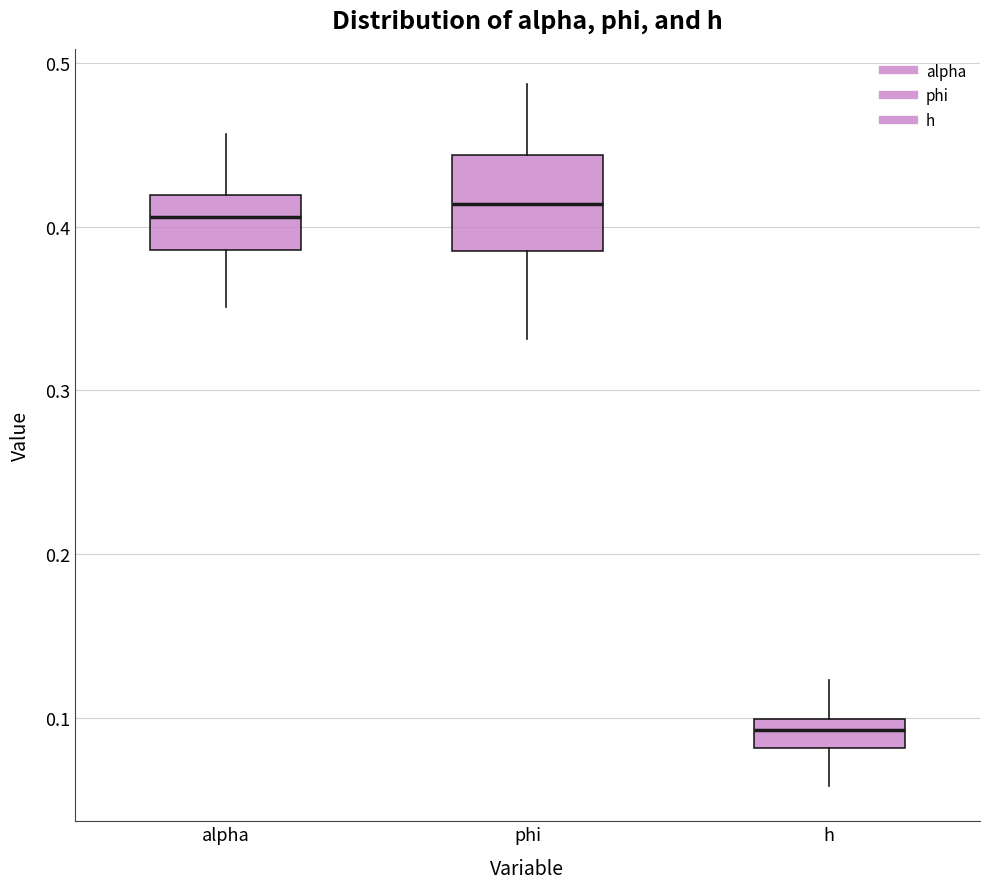

Which box is the tallest, from its lower edge to its upper edge?

phi